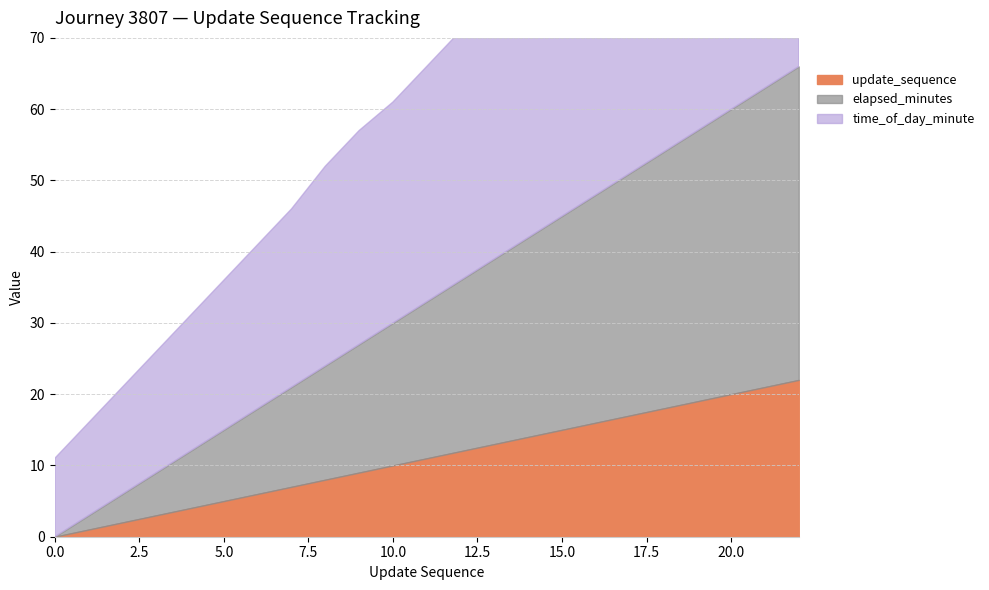

How many lines are shown in the chart?

3